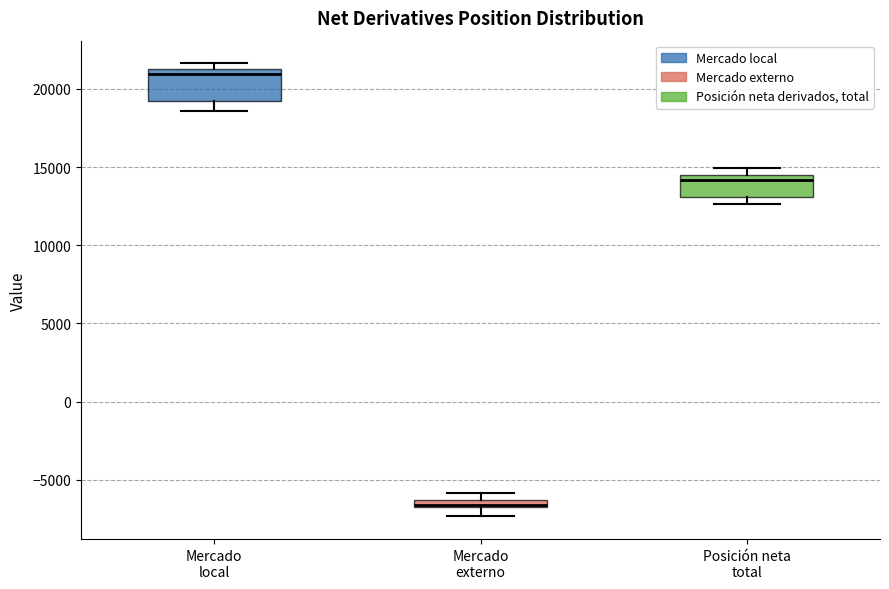

Which box has the highest median line?

Mercado local